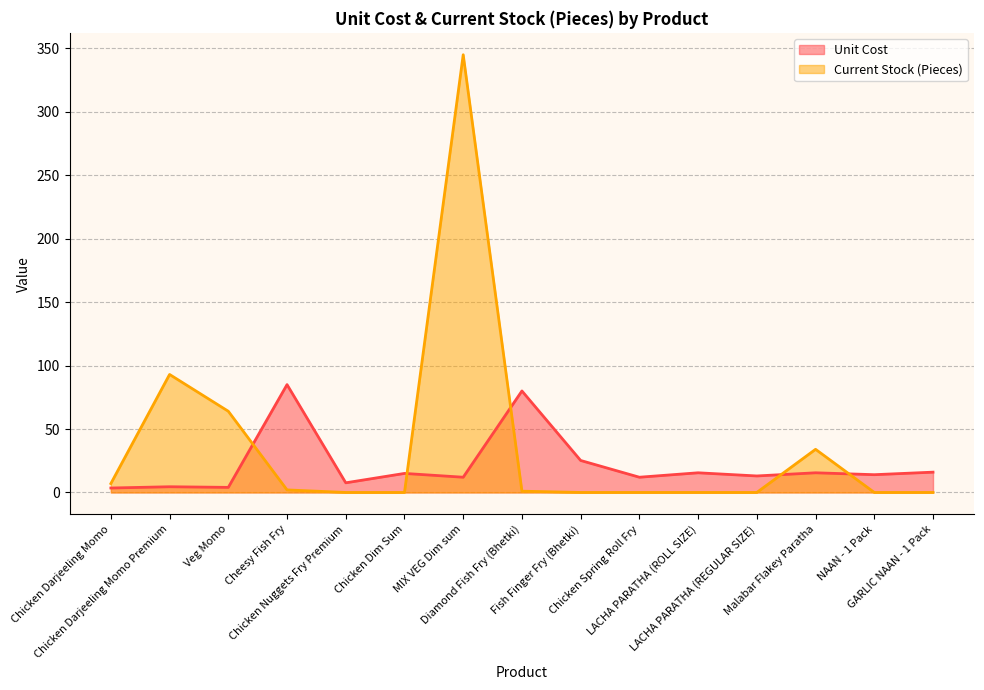

Does the chart have visible grid lines?

Yes